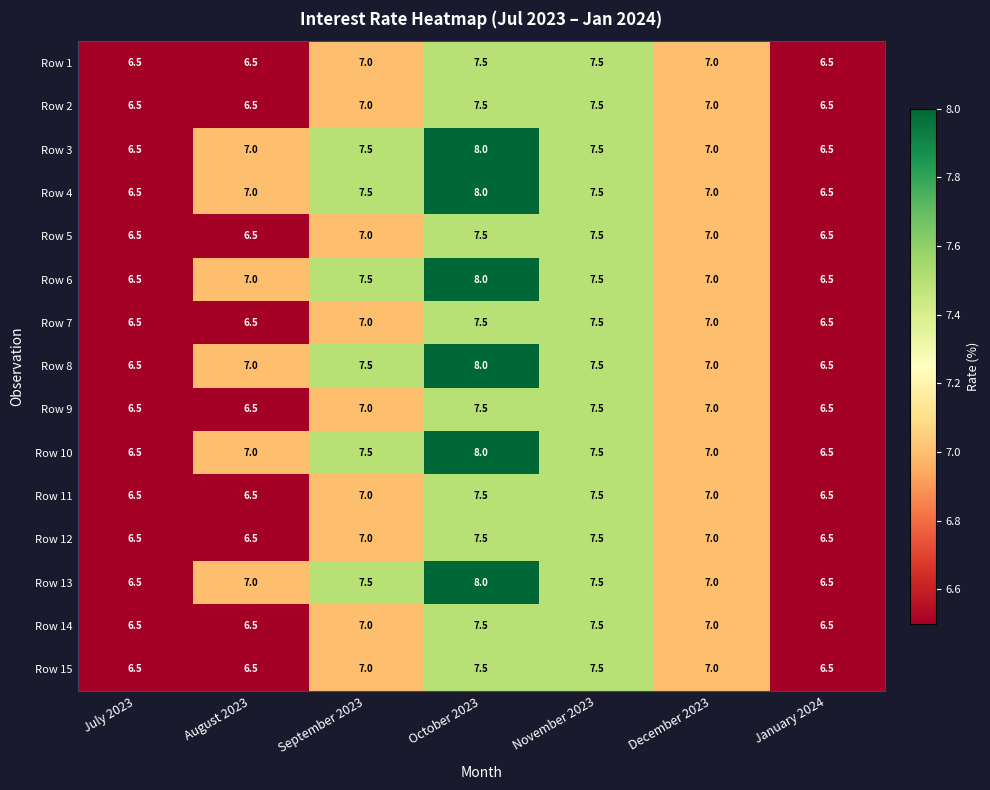

What value does the Row 3 series have at September 2023?

7.5